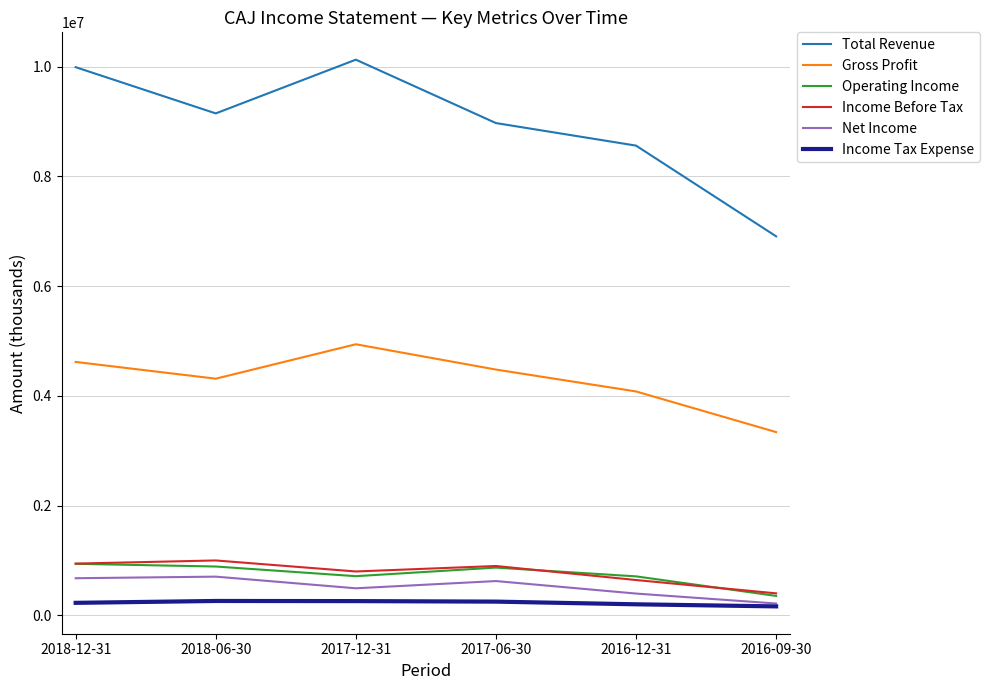

What is the approximate value of Gross Profit at 2016-09-30?

3340500